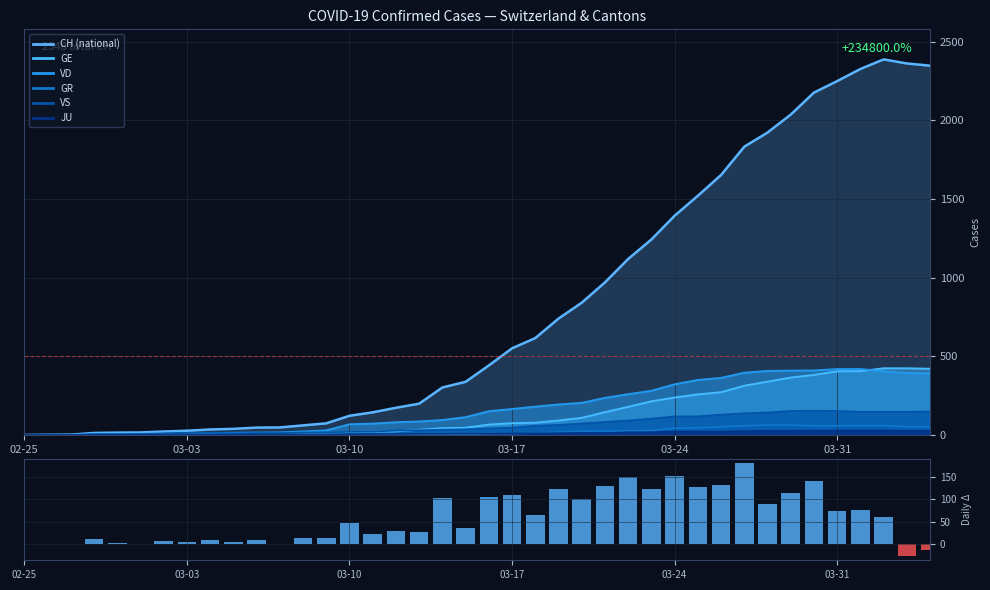

Does the chart contain stacked bars?

No